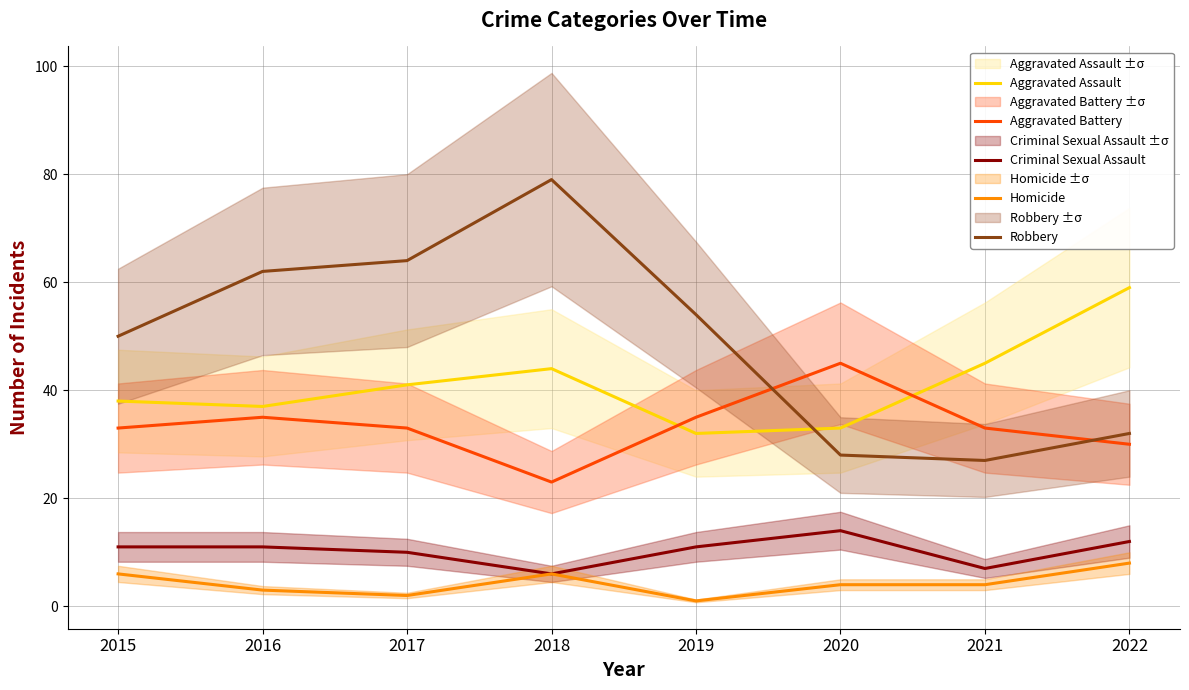

How many lines are shown in the chart?

5